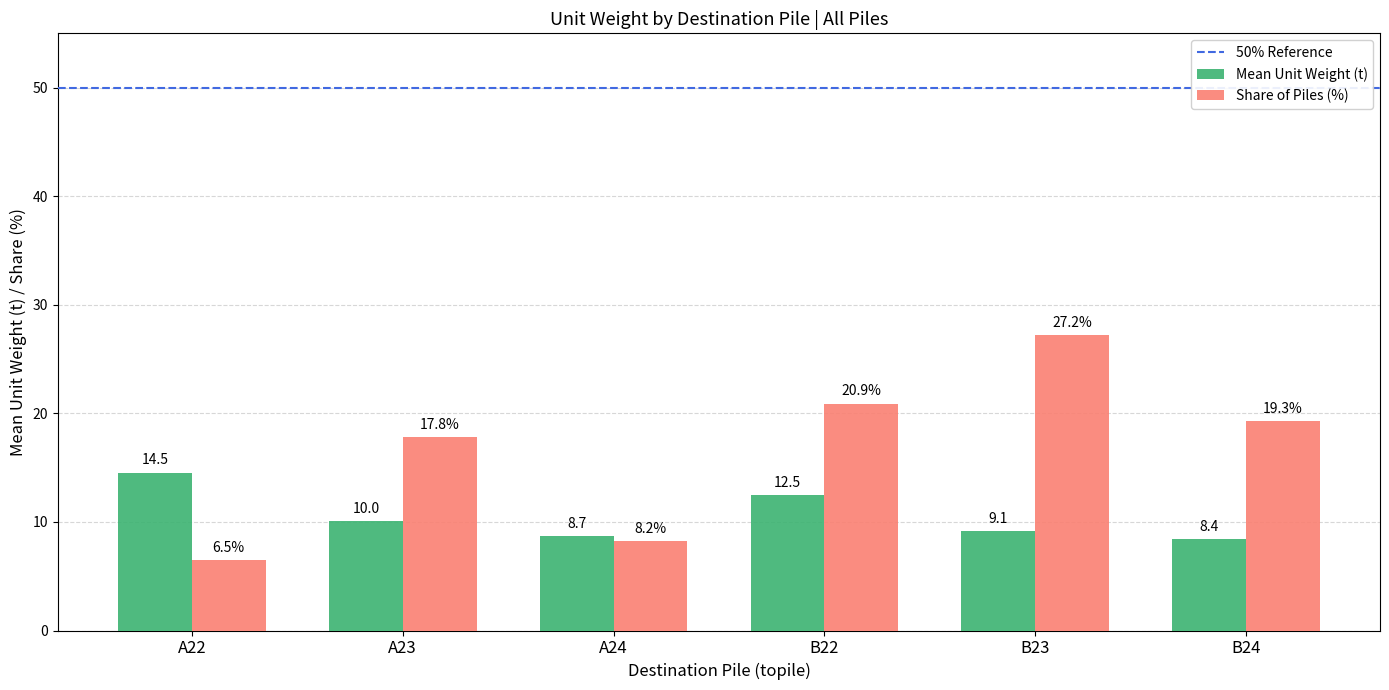

At which category does the chart reach its peak across all series?

B23